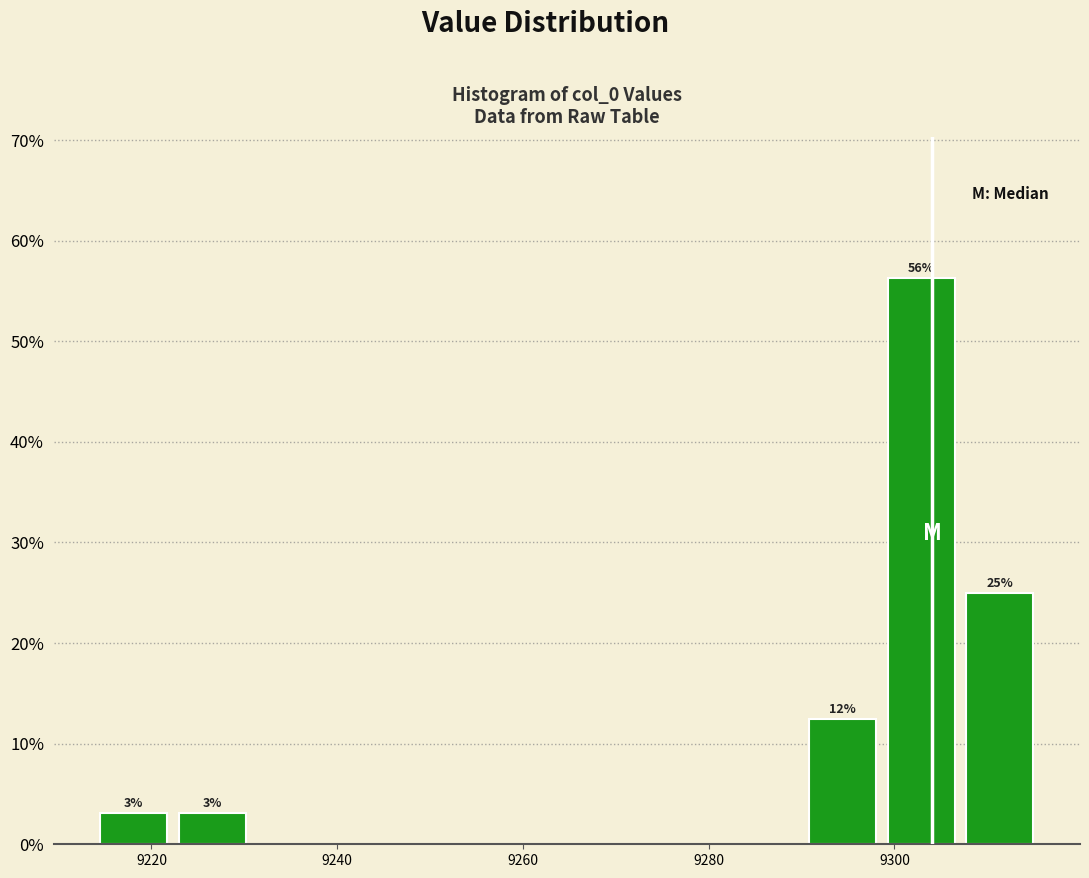

Over which range of the x-axis is the bar tallest?

9298 to 9308